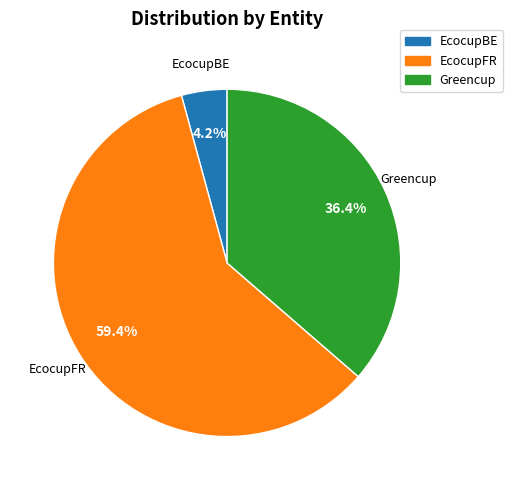

Does any single category account for the majority?

Yes